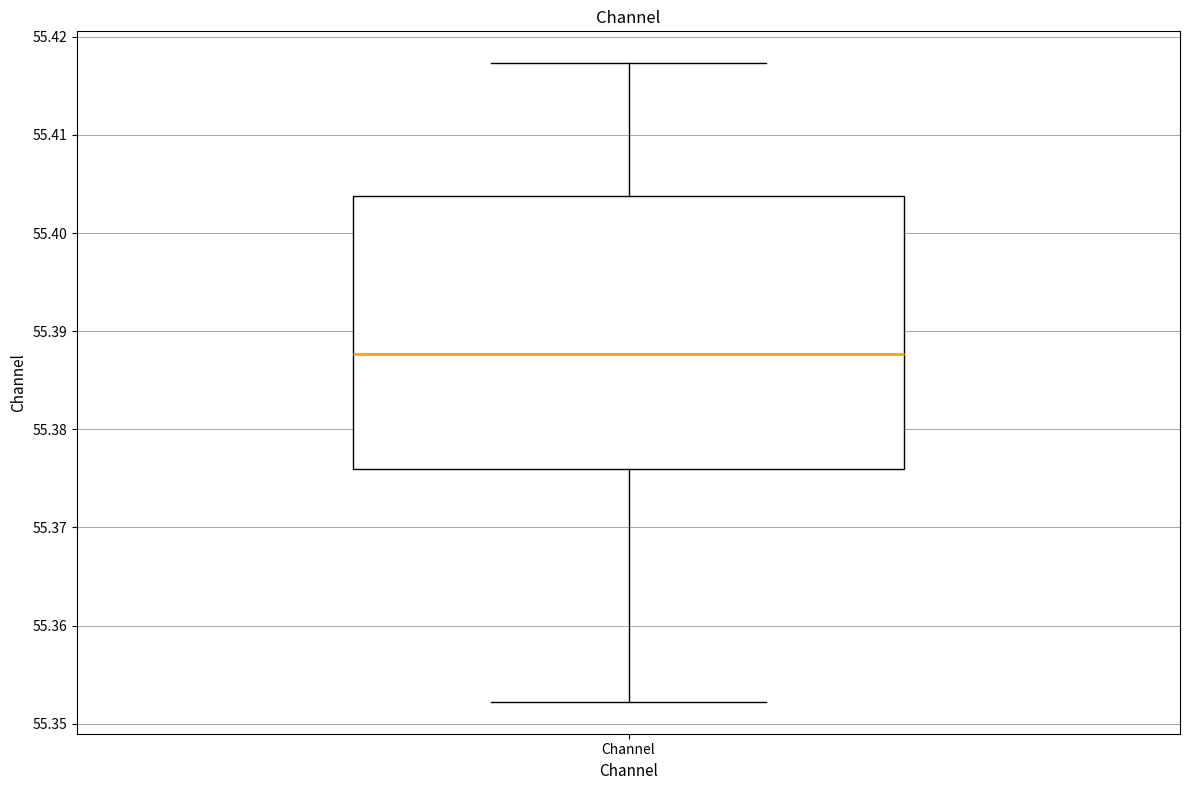

Where is the lower edge of the box for Channel on the y-axis? The values are not printed on the chart, so give them approximately, as read against the axis.

55.376